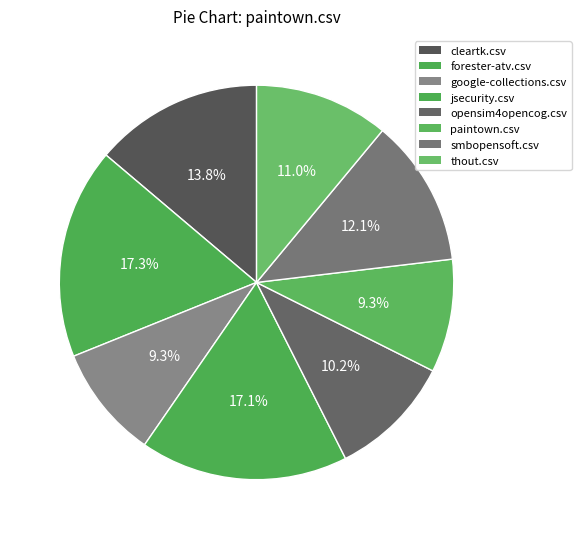

To the nearest percent, what is the combined percentage of forester-atv.csv and opensim4opencog.csv?

27%